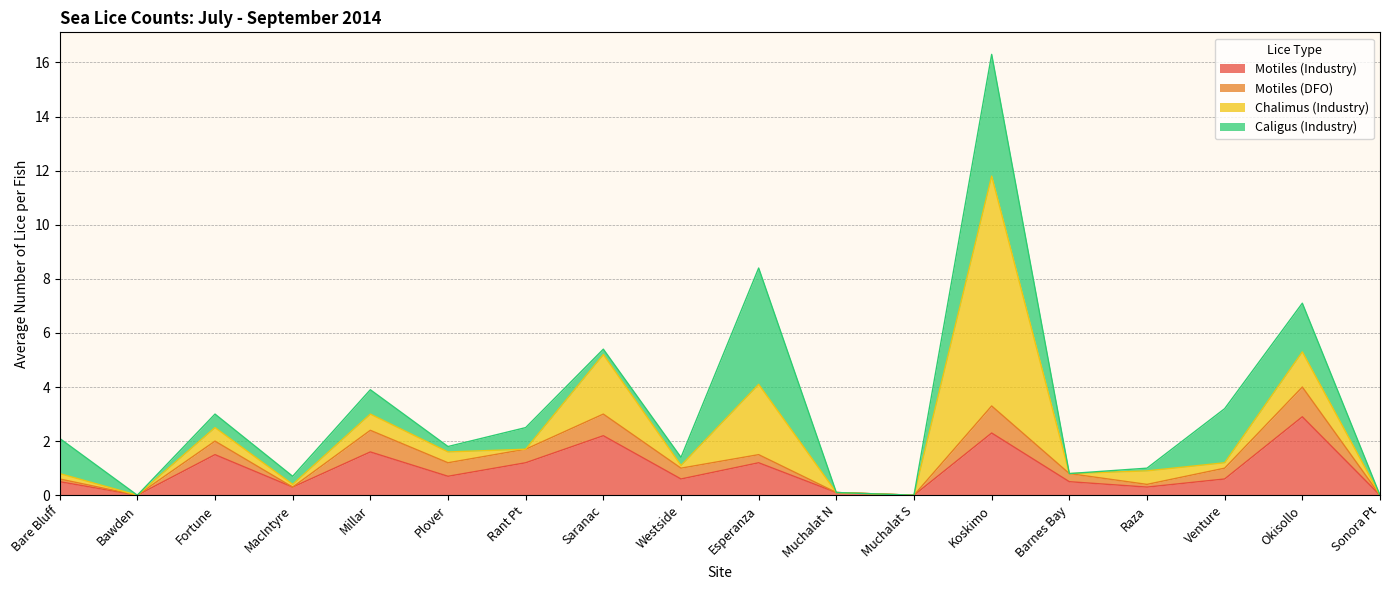

How many positive values does the Motiles (DFO) series have?

13